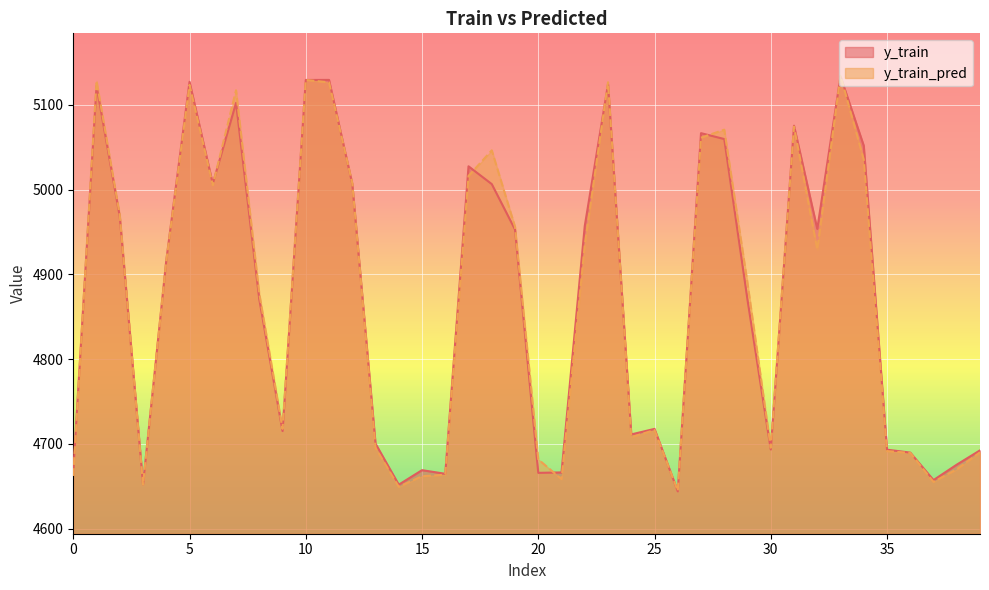

What is the greatest value displayed?

5134.5